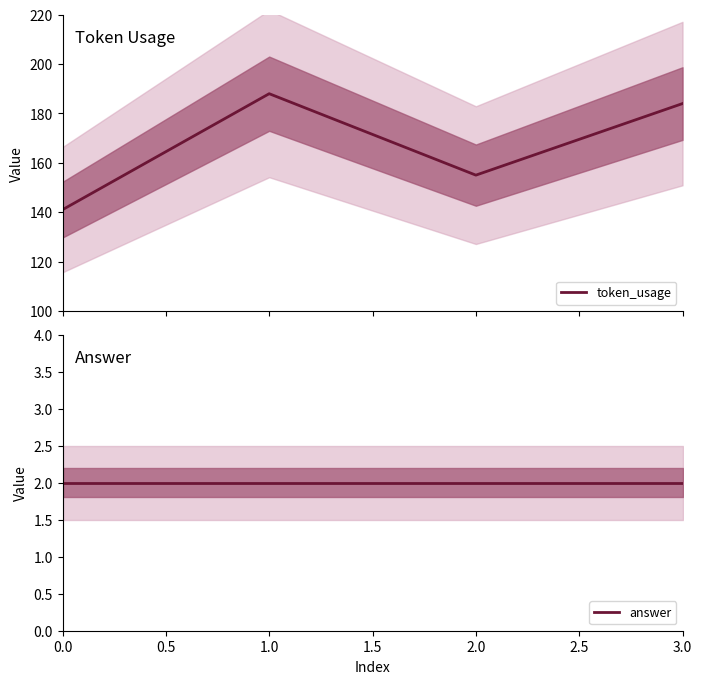

True or false: answer has more than 2 points higher than both neighbors.

False